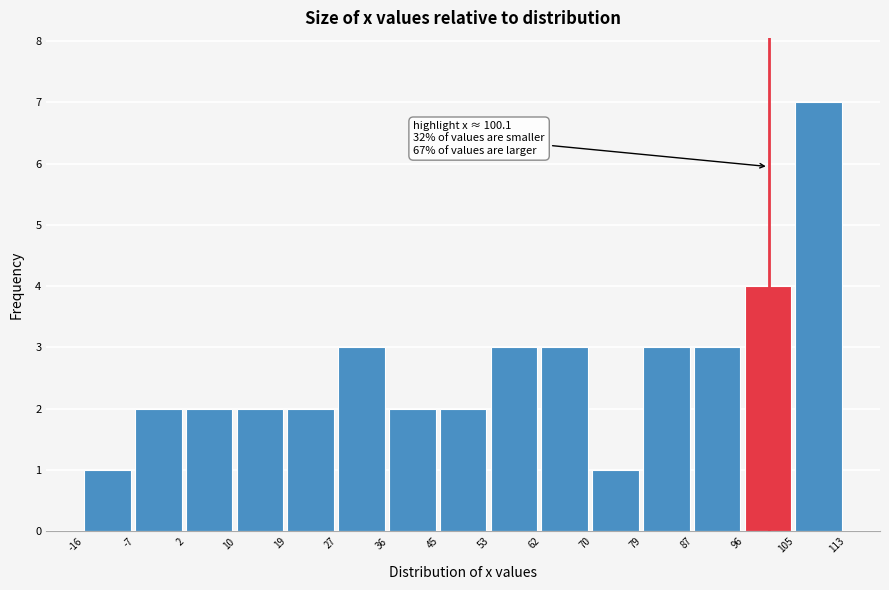

Over which range of the x-axis is the bar tallest?

105 to 113